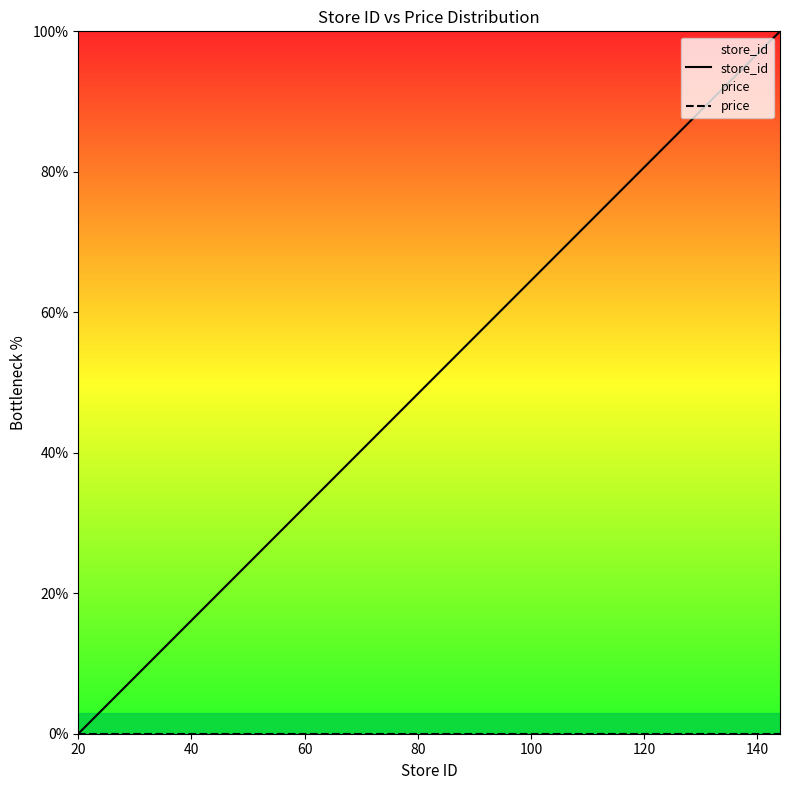

True or false: price and store_id cross at least once.

False